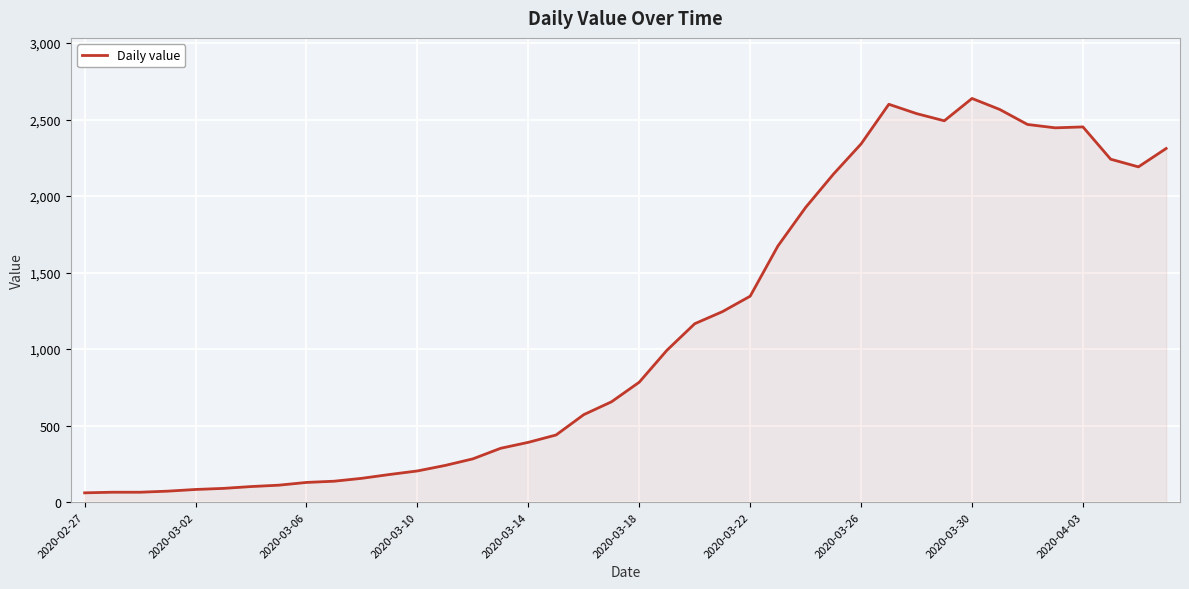

What is the difference between the maximum and minimum values?

2577